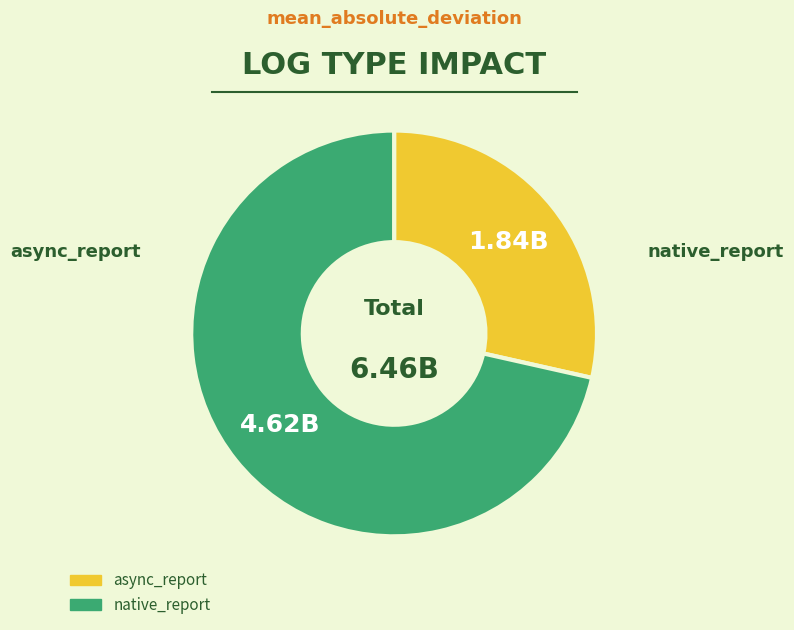

Is the sum of native_report and async_report greater than half?

Yes